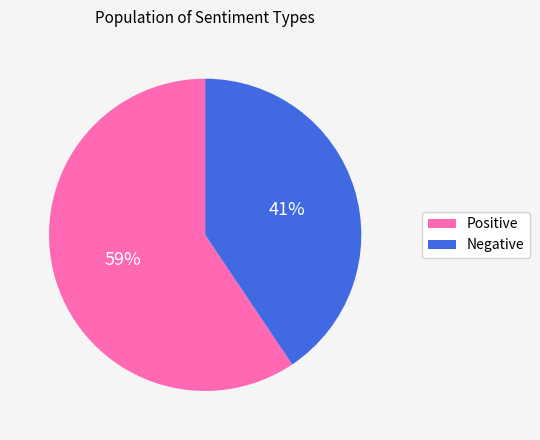

Do Positive and Negative together represent more than half of the pie?

Yes